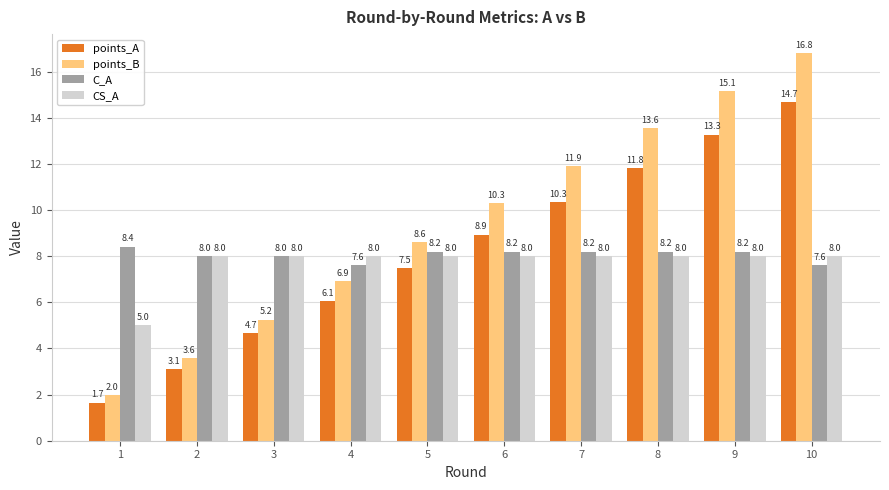

Which series has the largest total across all categories?

points_B